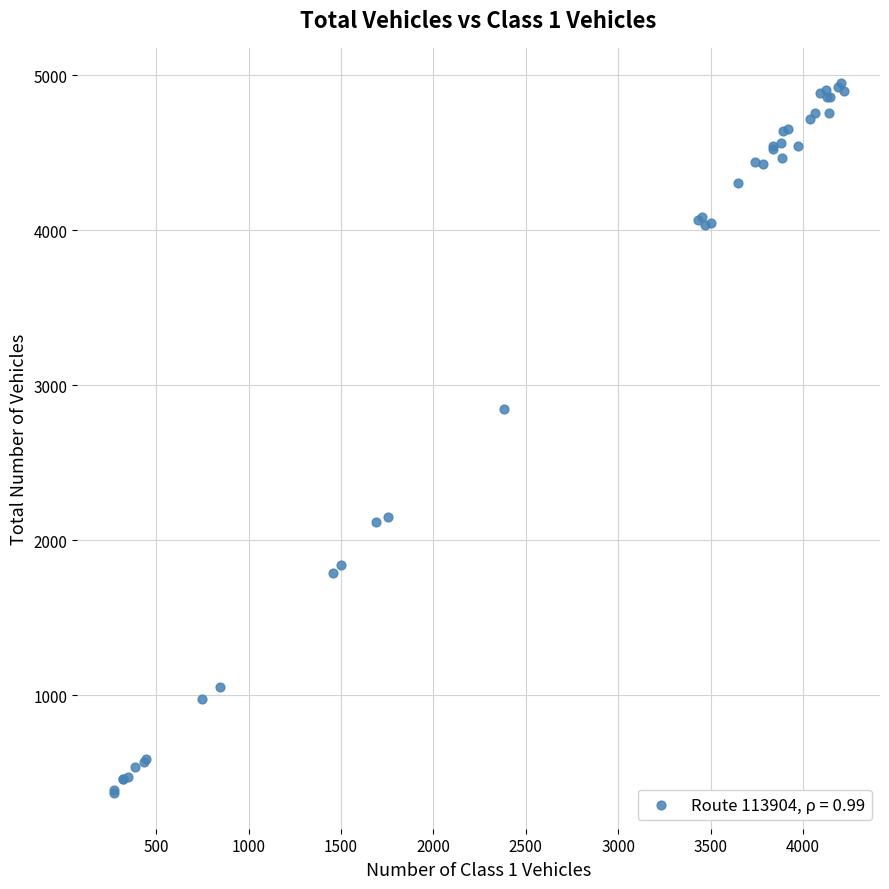

What Y value in the scatter plot is closest to 2658?

2845